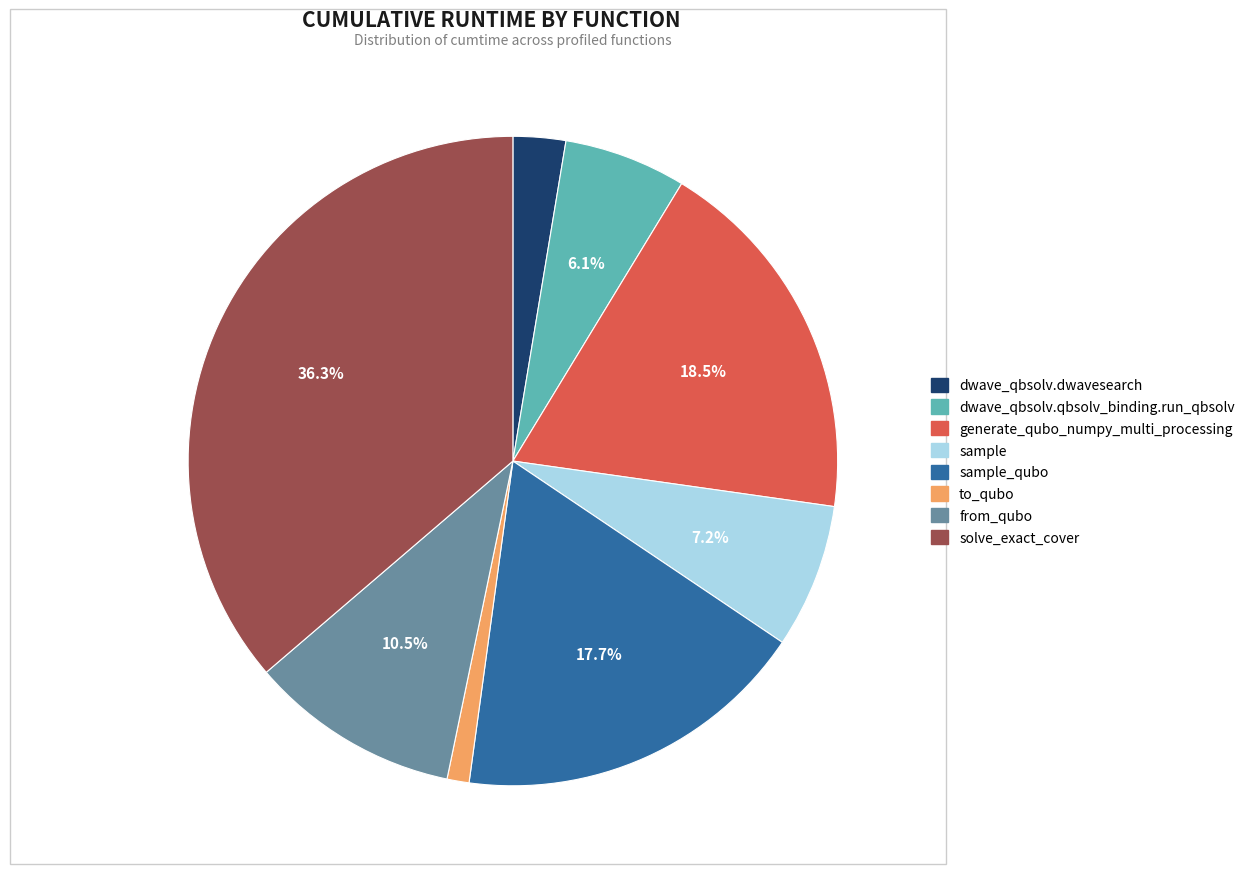

Does any single category account for the majority?

No